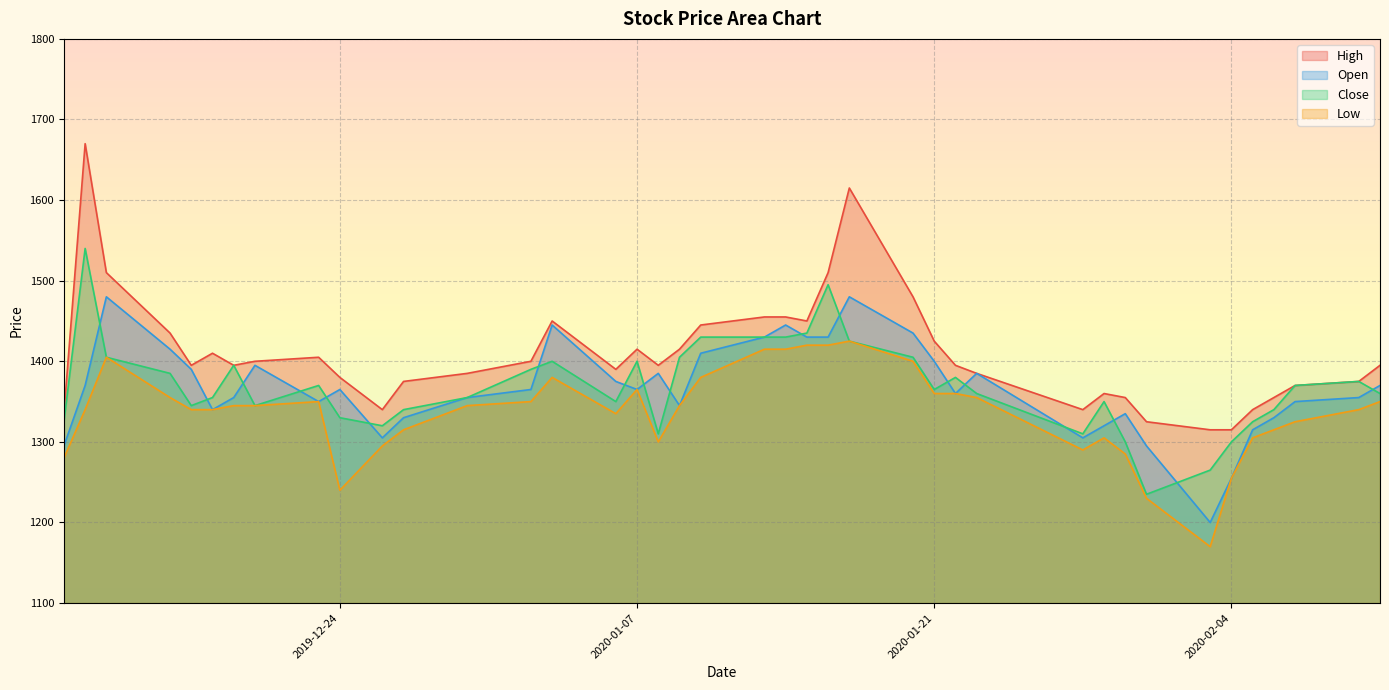

How many interior local peaks does the Close series have?

9